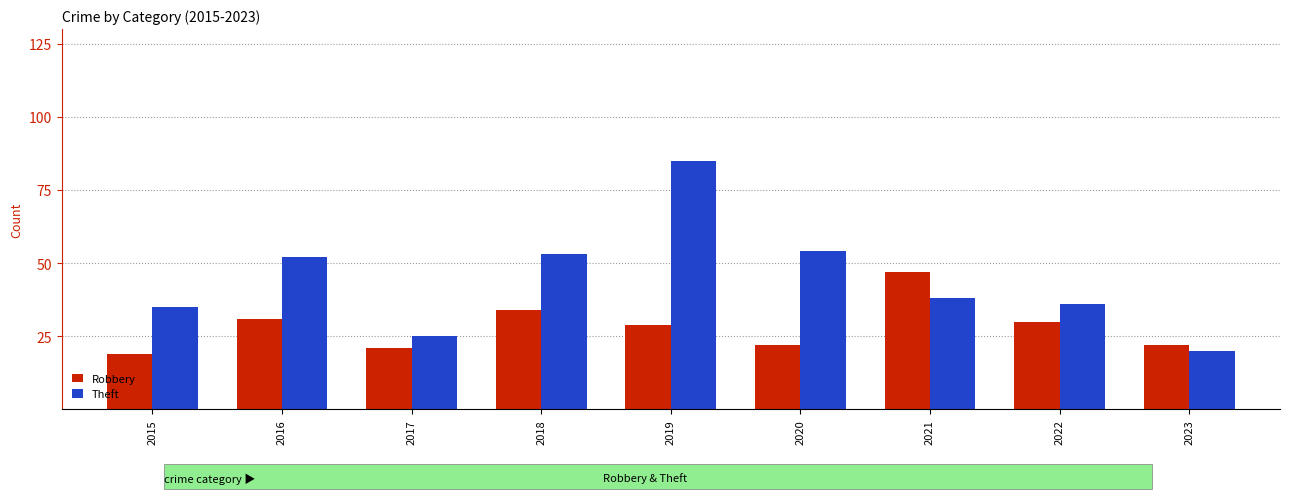

What is the lowest value of the Robbery series?

19